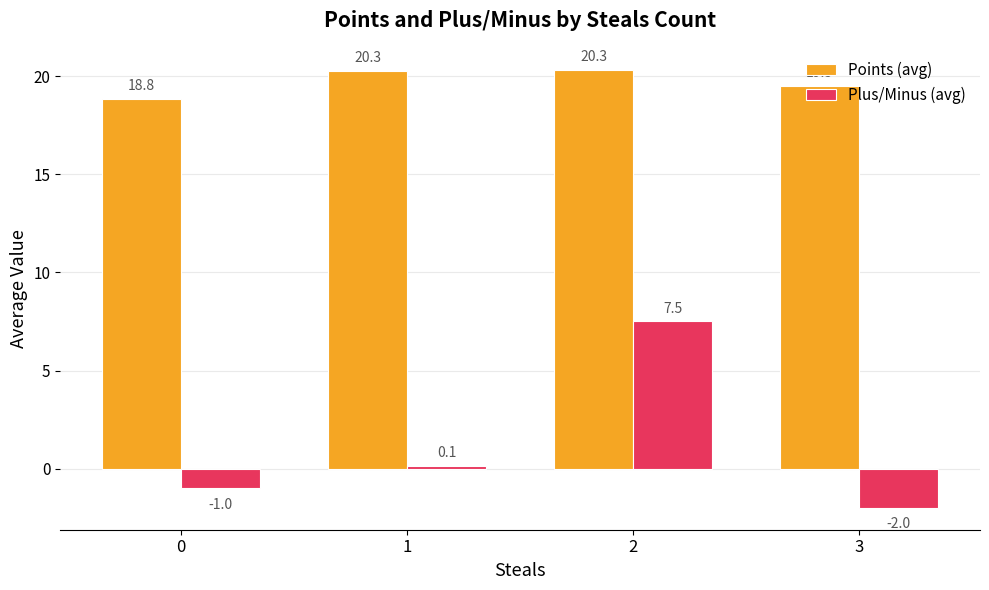

Between 1 and 3, which series saw the biggest shift?

Plus/Minus (avg)